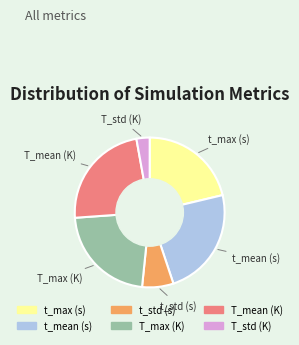

The T_mean (K) slice represents 23% of the pie. True or false?

True